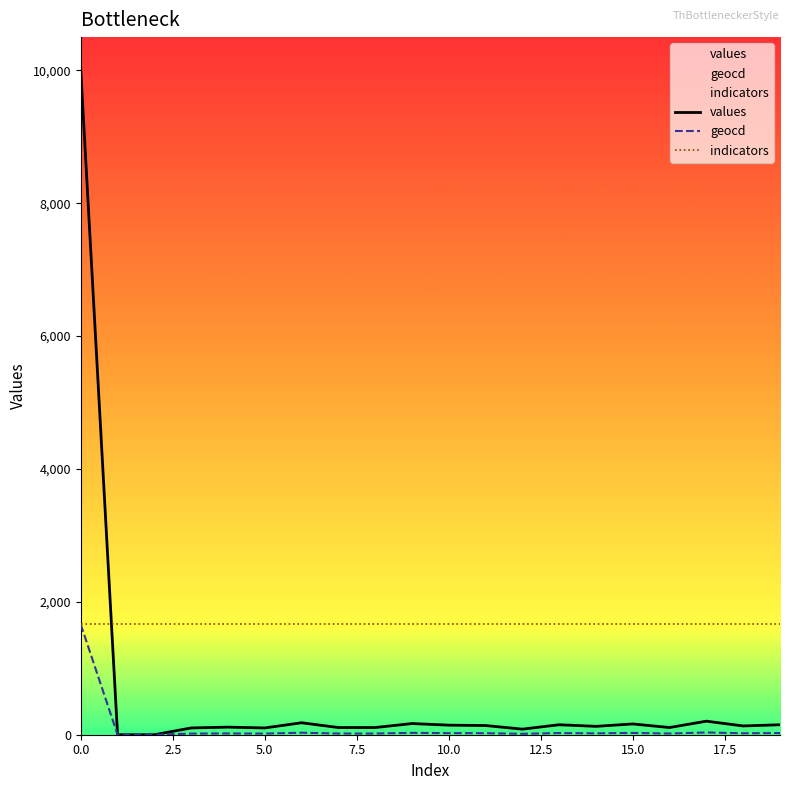

What is the difference between the highest and lowest values at 9?

1632